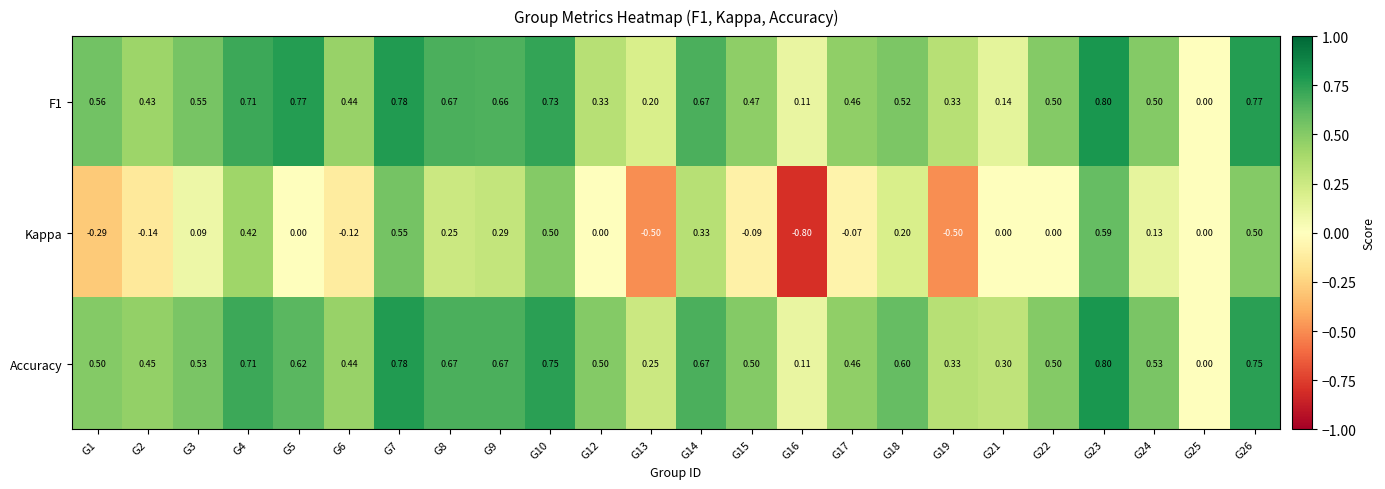

Rank the series at G10 from highest to lowest value.

Accuracy, F1, Kappa